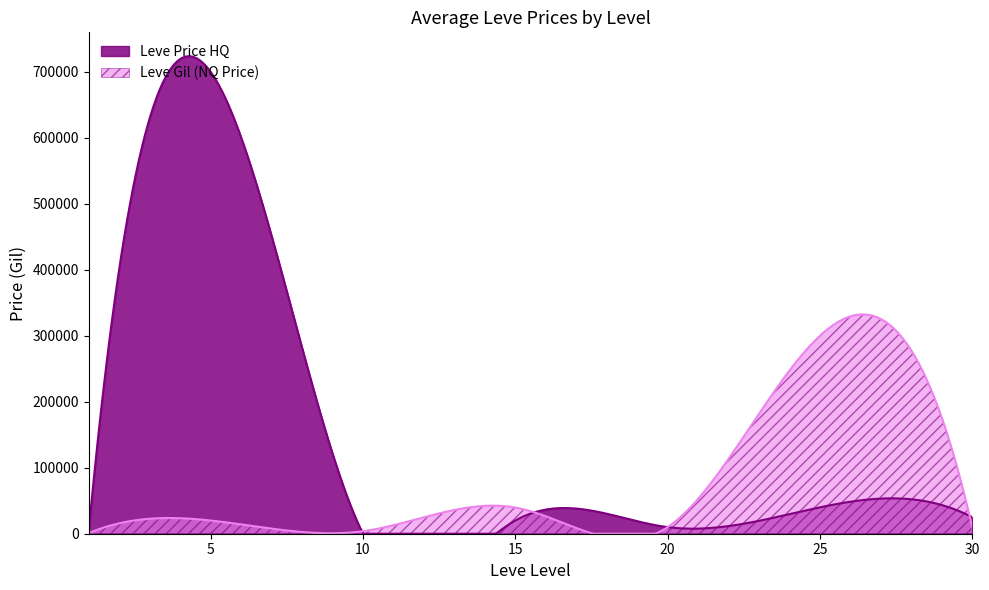

Reading right to left, transcribe all the data shown in this chart.

Leve Gil (NQ Price): 30=9499.5	25=300000.0	20=10000.0	15=39677.5	10=3835.3	5=20000.0	1=975.0
Leve Price HQ: 30=25000.0	25=40000.0	20=10000.0	15=20000.0	10=0.0	5=700000.0	1=5000.0